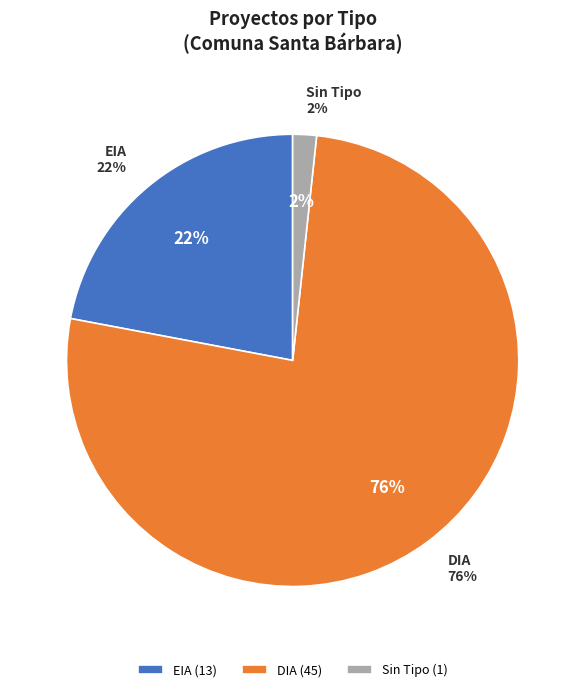

To the nearest percent, what is the average slice percentage?

33%